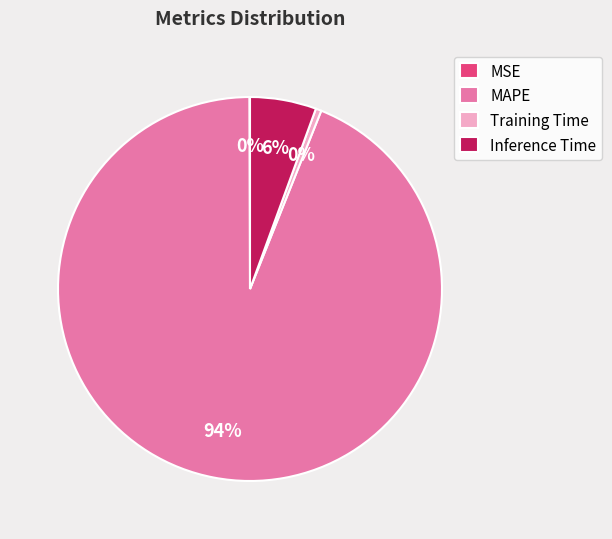

True or false: Inference Time accounts for 6% of the total.

True